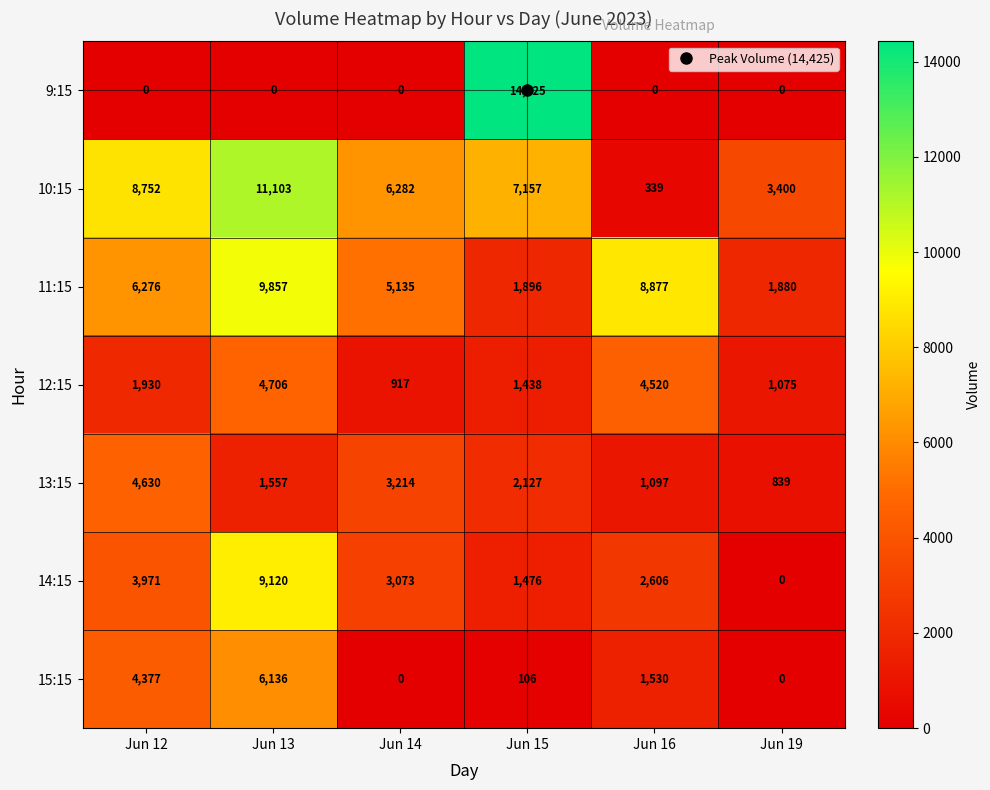

Rank the categories by 14:15 value from highest to lowest.

Jun 13, Jun 12, Jun 14, Jun 16, Jun 15, Jun 19